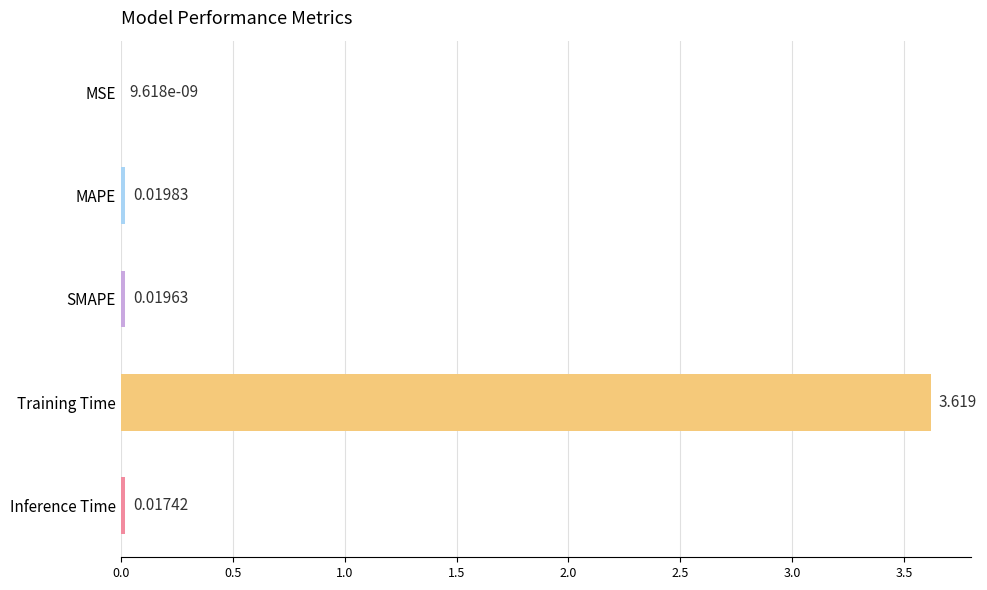

Between SMAPE and MAPE, which is larger?

MAPE